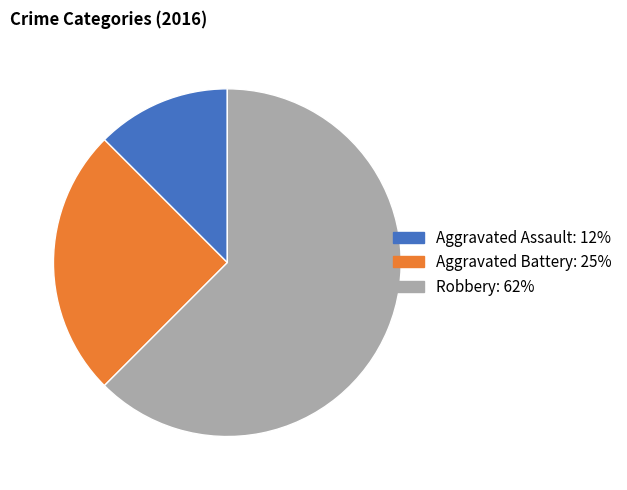

Which slice is the smallest?

Aggravated Assault